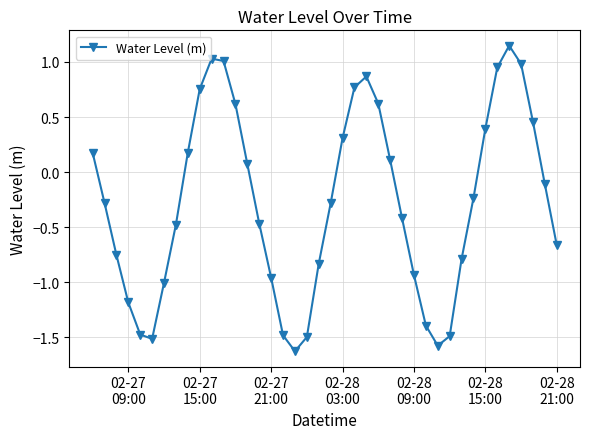

What is the minimum value shown in the chart?

-1.6